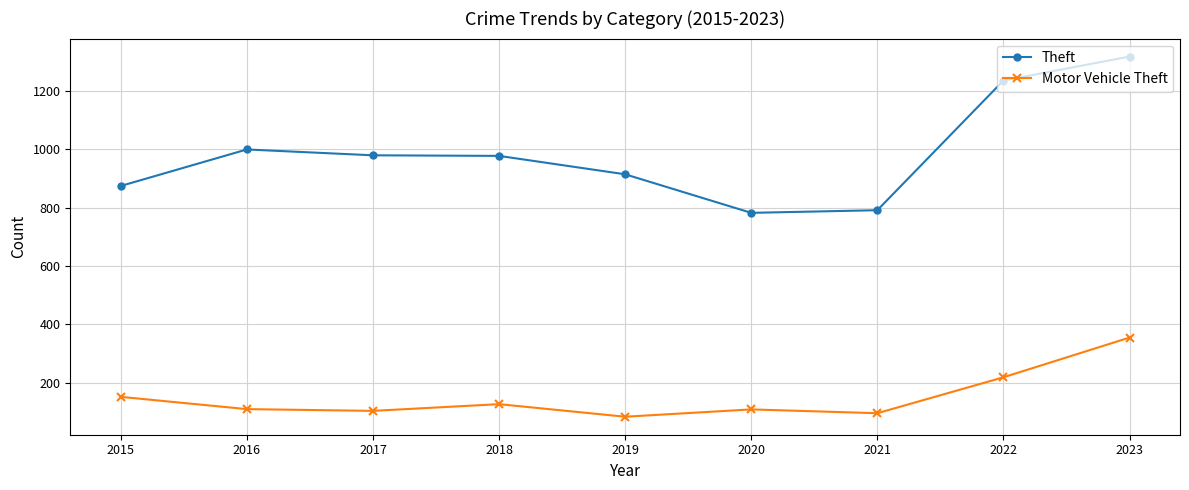

True or false: Motor Vehicle Theft and Theft cross at least once.

False